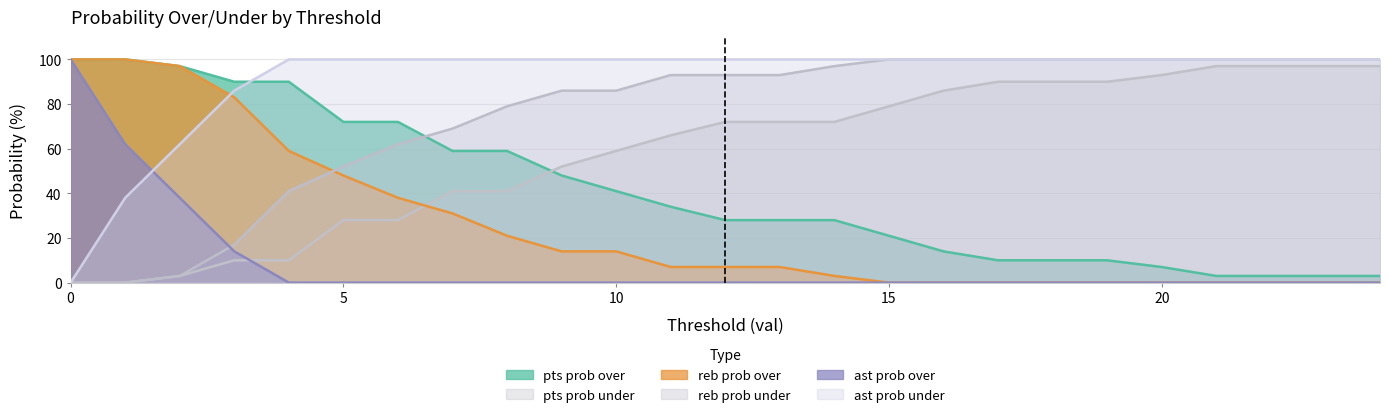

How many distinct data groups are displayed?

6